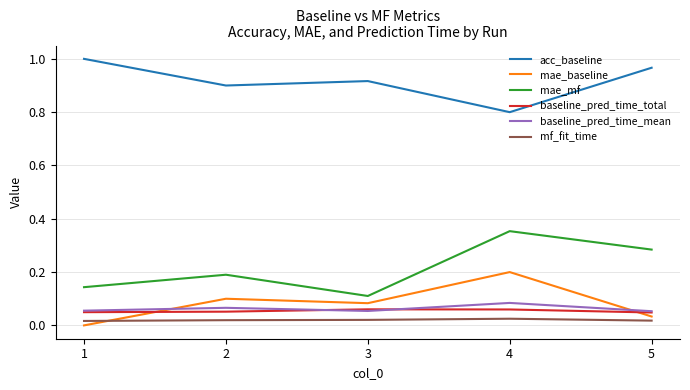

The value of baseline_pred_time_total at 5 is 0.0. True or false?

True